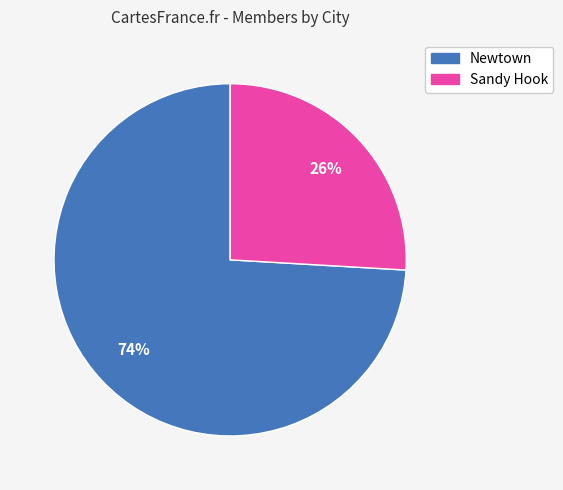

How many slices are in this pie chart?

2